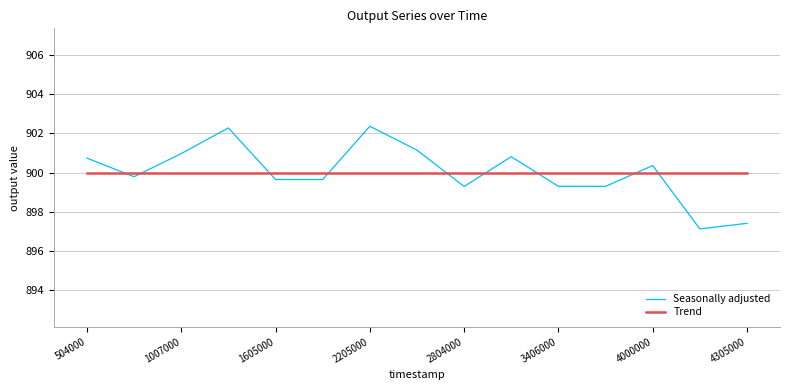

What is the lowest value of the Seasonally adjusted series?

897.1